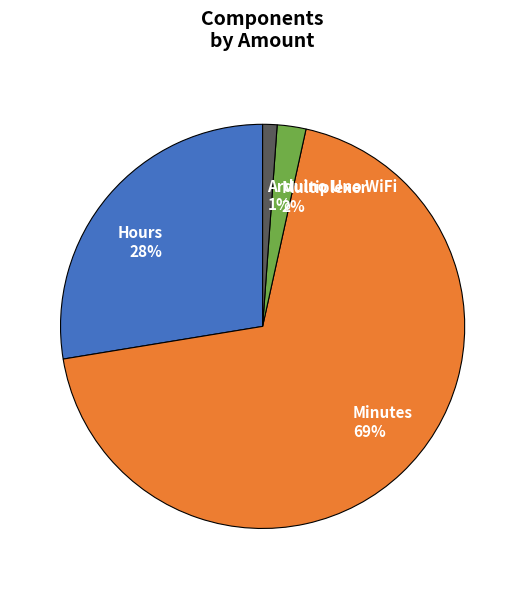

To the nearest percent, what portion does Minutes represent?

69%